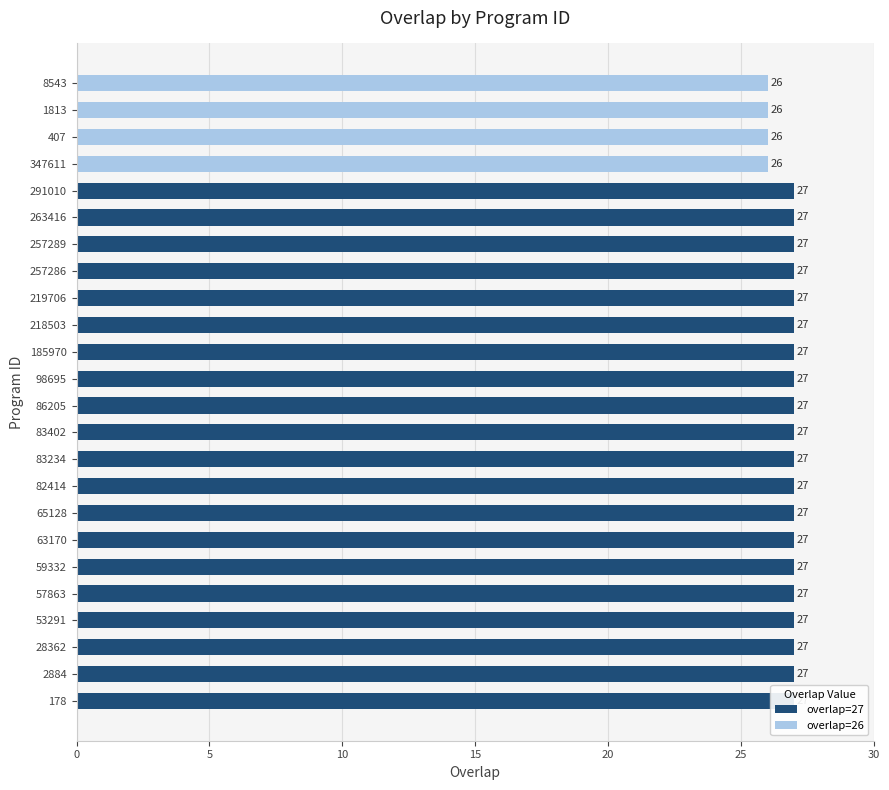

What is the label of the 11th bar from the right?

185970